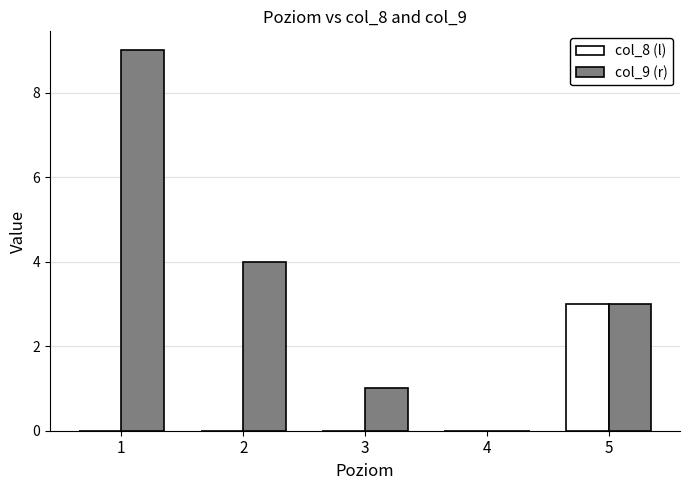

What is the sum of all col_9 (r) values?

17